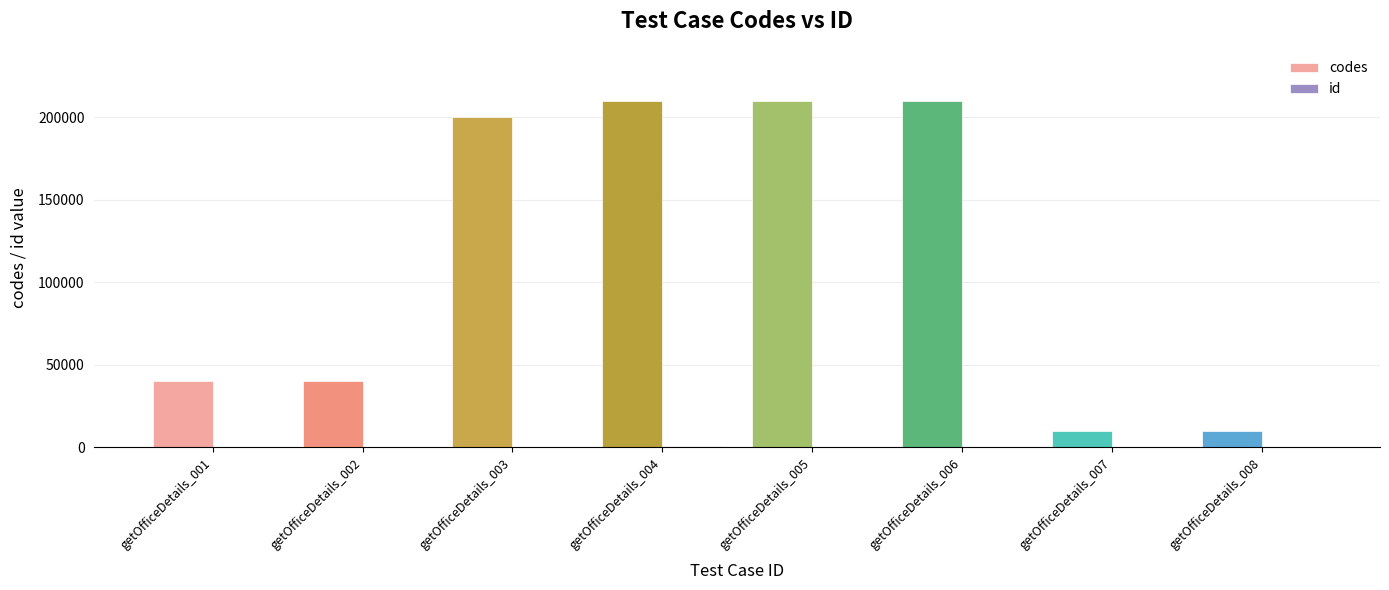

Between getOfficeDetails_002 and getOfficeDetails_004, which series saw the biggest shift?

codes